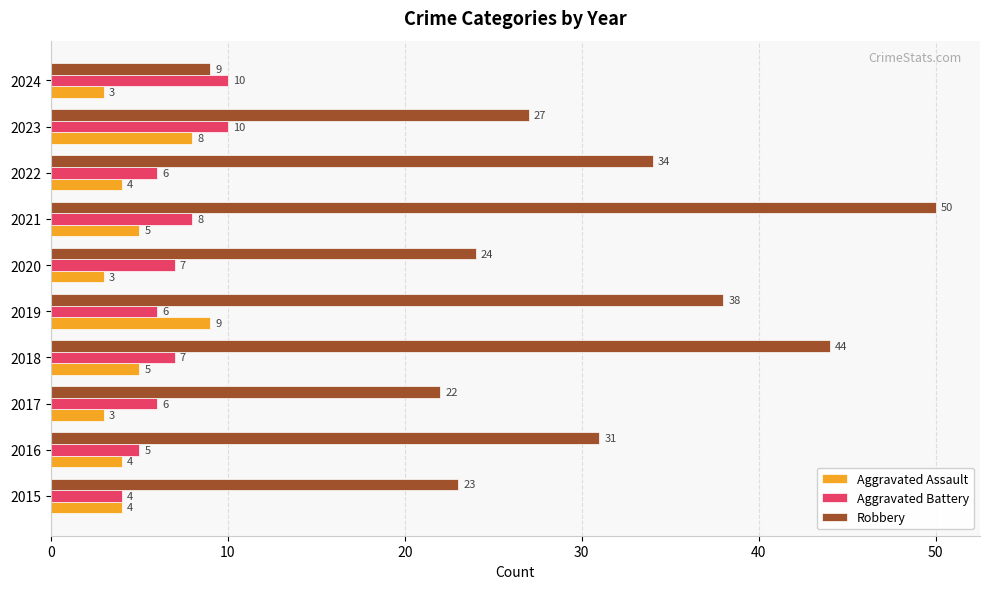

What value does the Robbery series have at 2024, to the nearest 5?

10